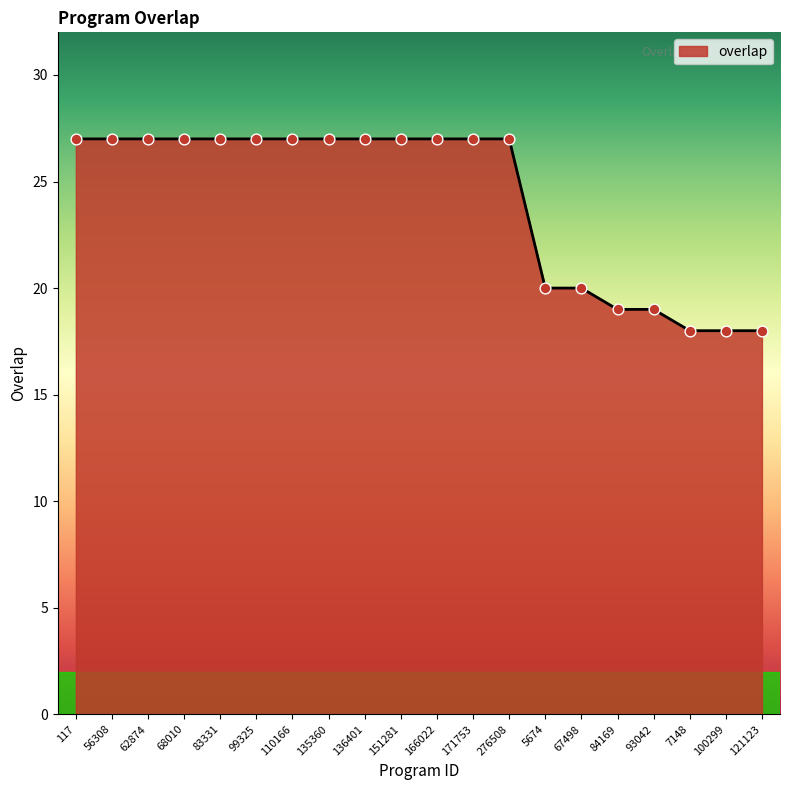

Approximately how many times larger is the value at 7148 compared to 136401?

0.7